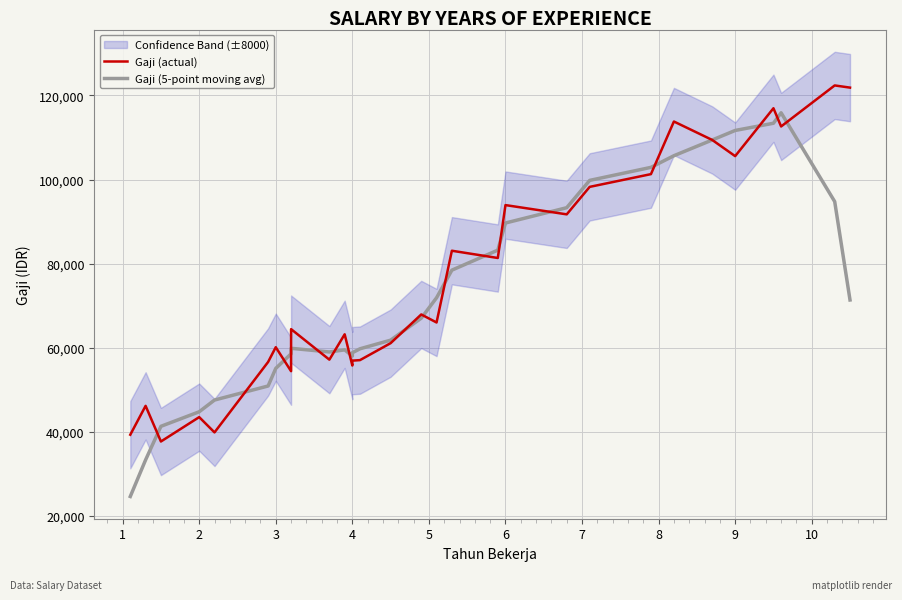

Does the chart display data point markers on the line(s)?

No